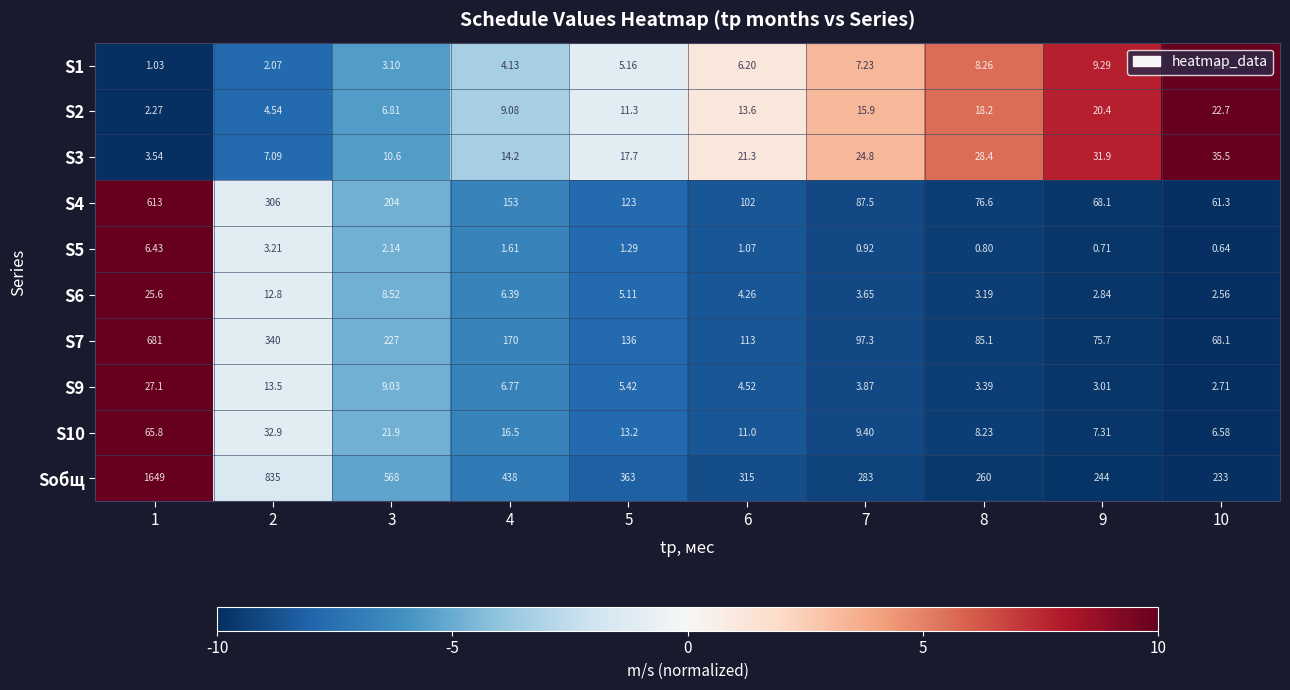

Which series has the widest spread of values?

Sобщ